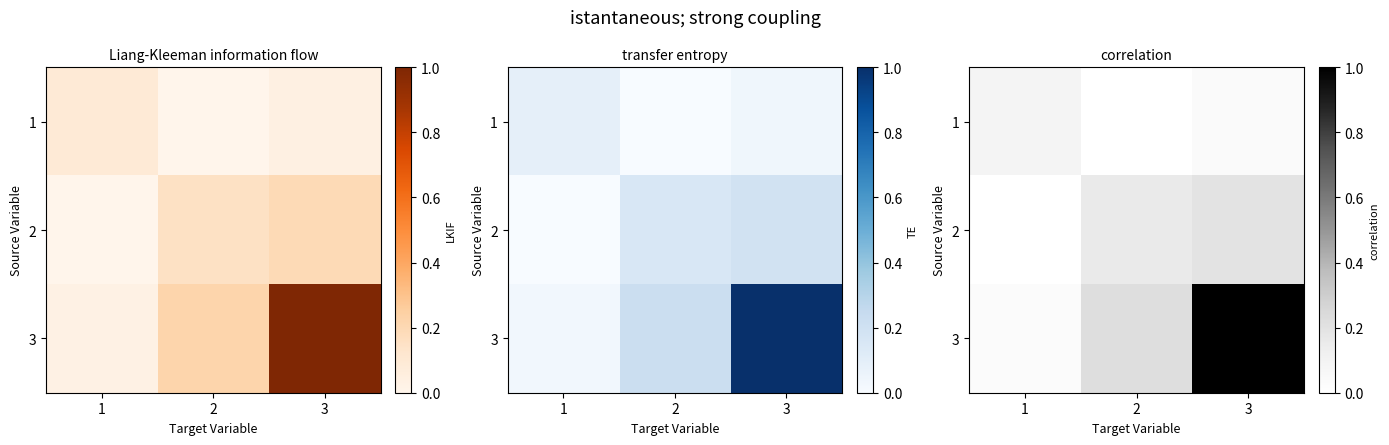

At which label does 2 reach its peak?

3